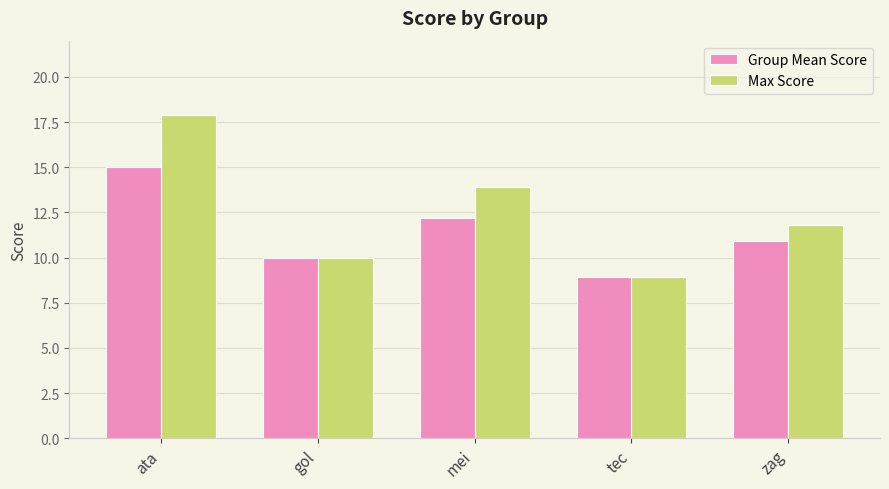

Reading left to right, transcribe all the data shown in this chart.

Group Mean Score: 15.0	10.0	12.2	8.9	10.9
Max Score: 17.9	10.0	13.9	8.9	11.8